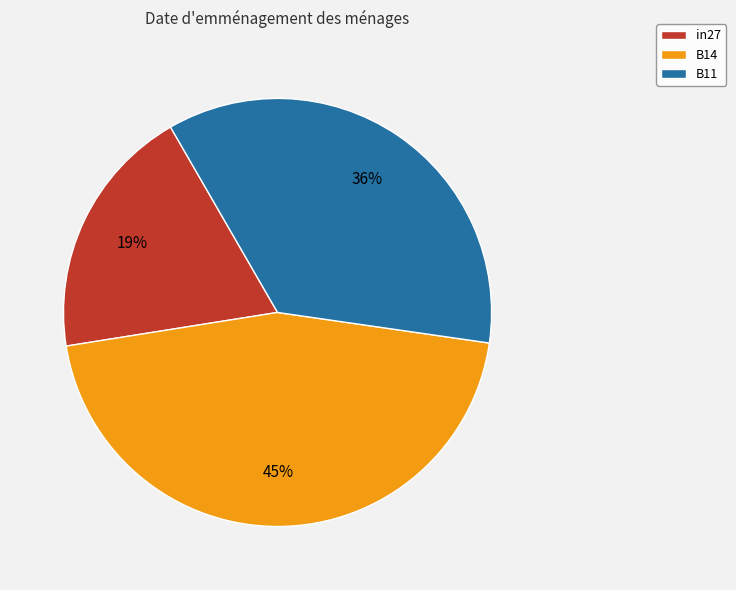

How many segments does this pie chart have?

3